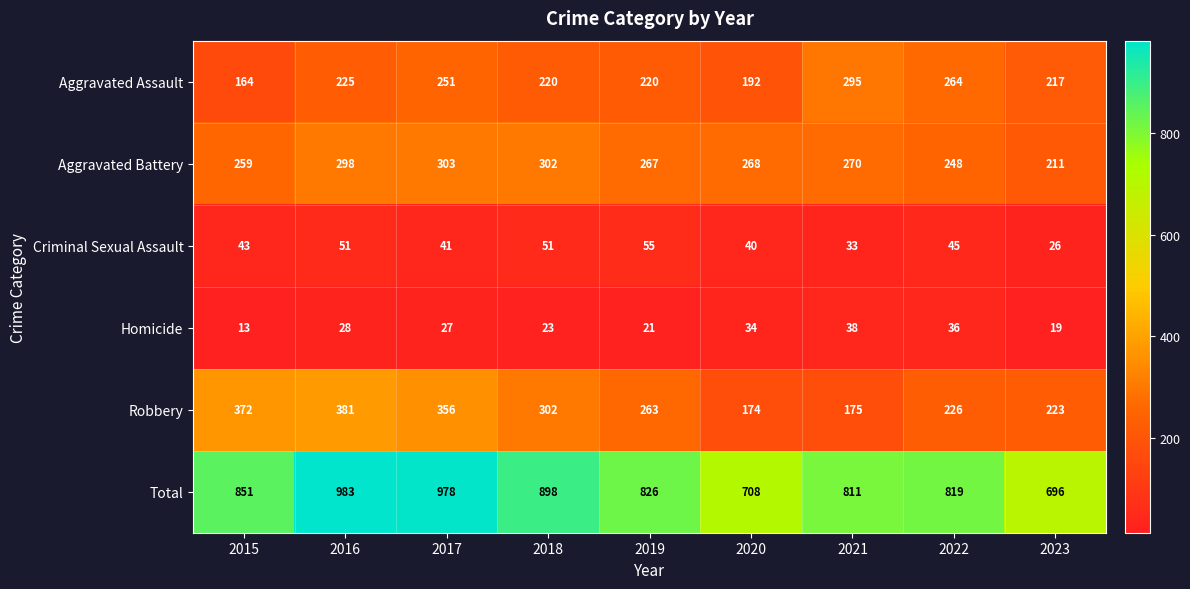

Between 2019 and 2023, which series saw the biggest shift?

Total